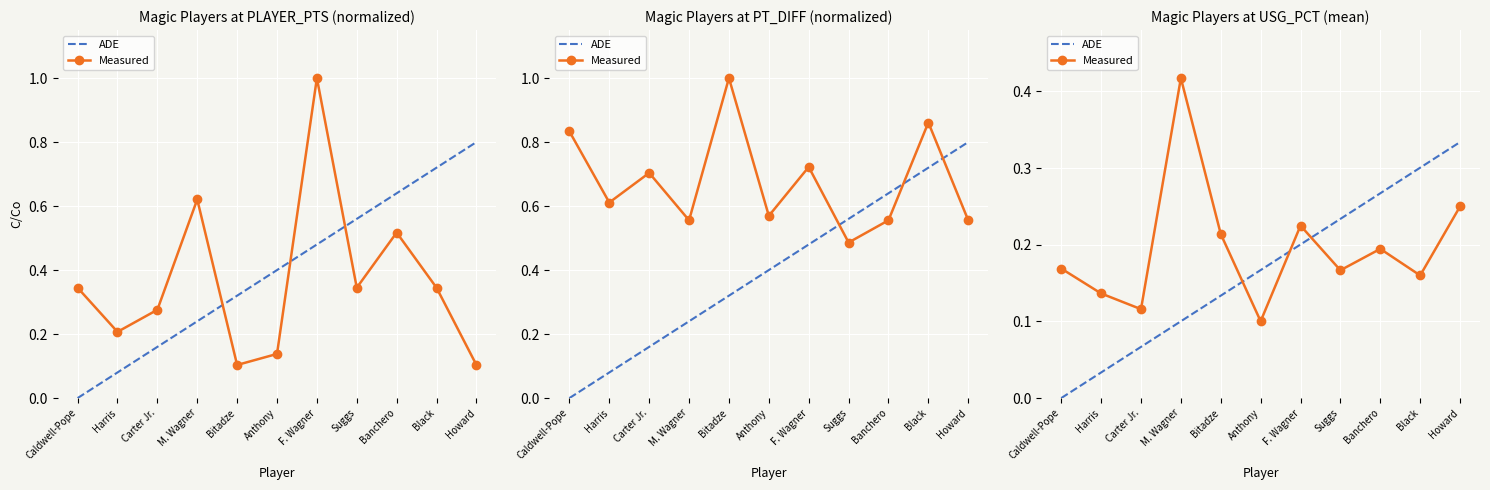

What is the spread (max minus min) of values at Suggs?

0.1